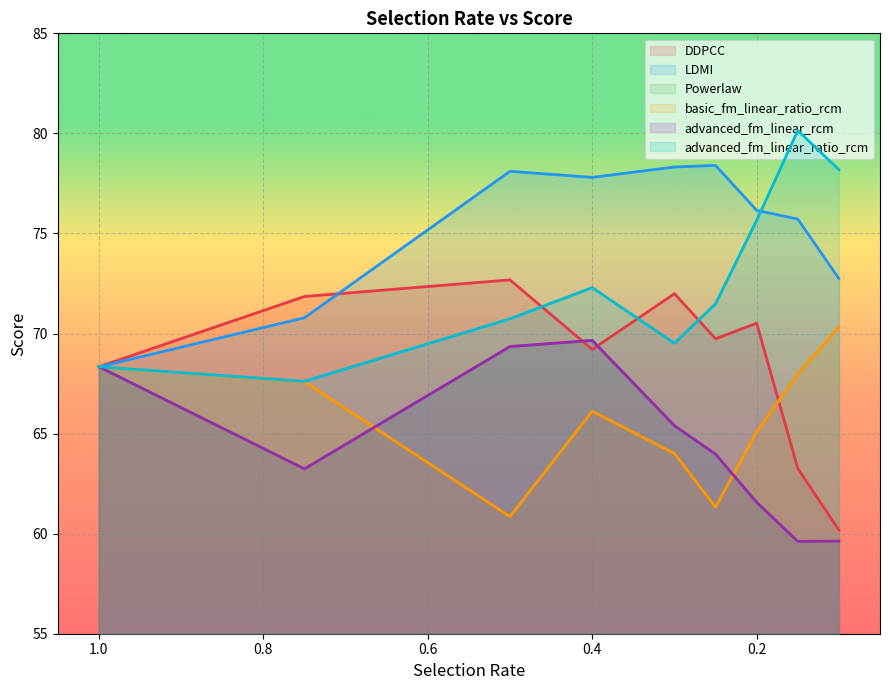

What is the total value across all series at 0.4?

424.7